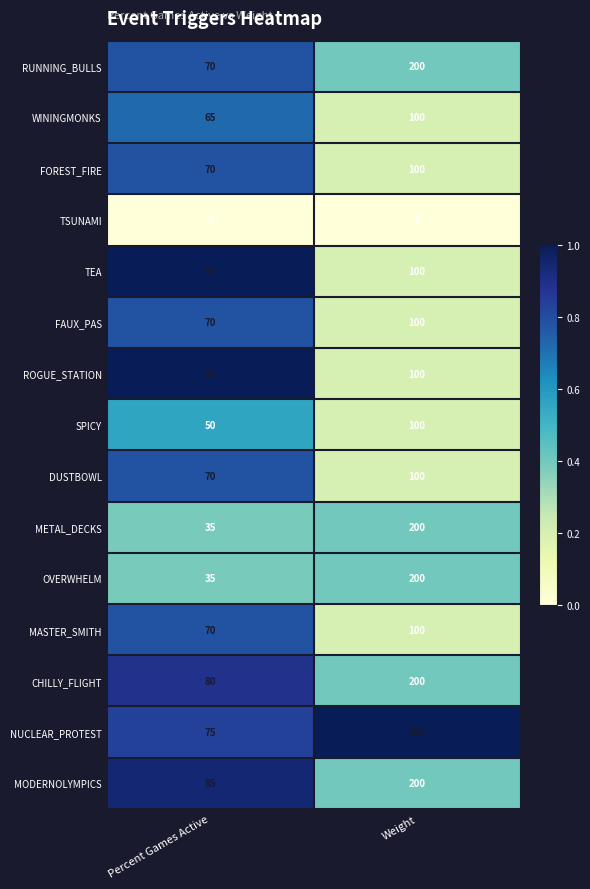

Which series has the largest total across all categories?

NUCLEAR_PROTEST